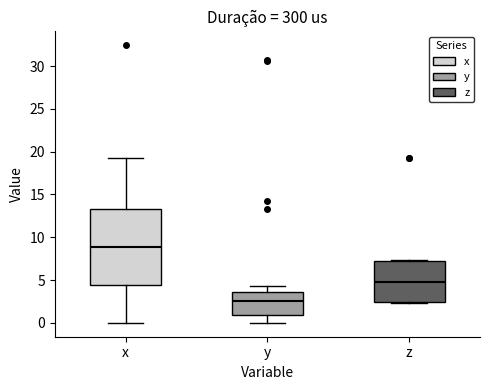

Which box's median line is the highest?

x